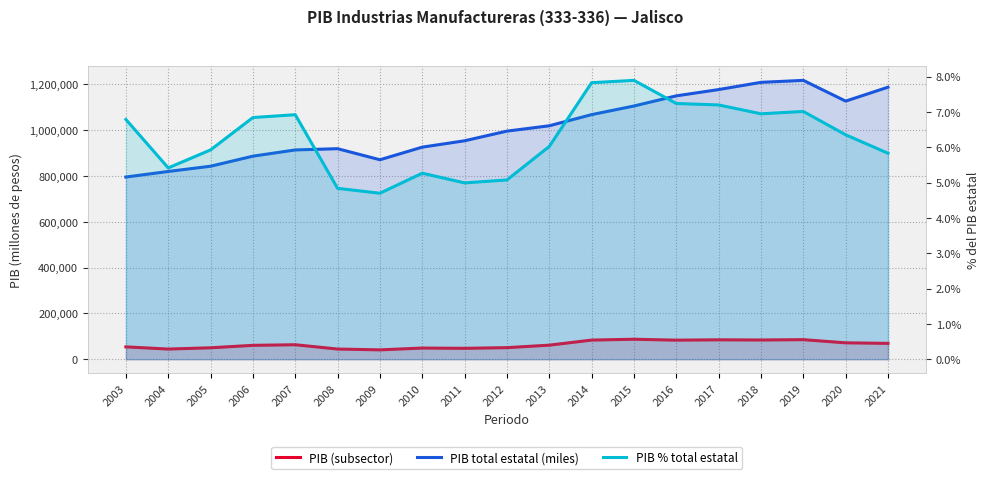

What is the average value of the PIB % total estatal series?

0.1